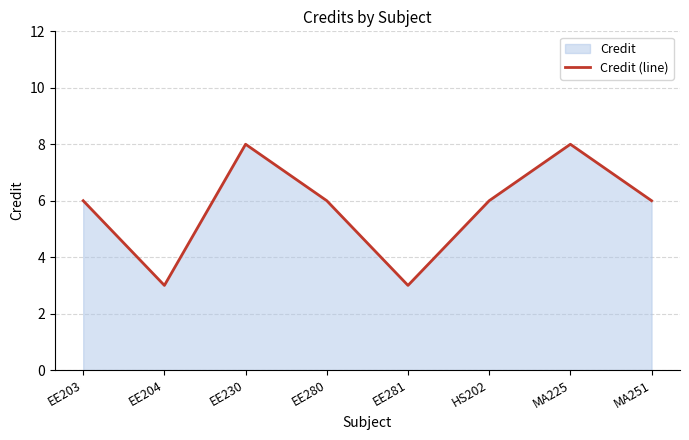

Does the chart have visible grid lines?

Yes